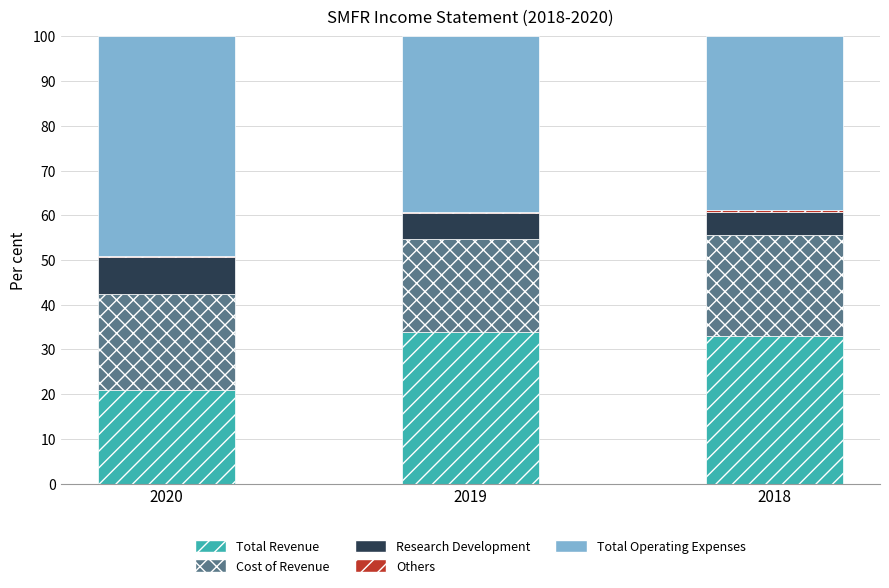

The value of Total Revenue at 2020 is 20.9. True or false?

True